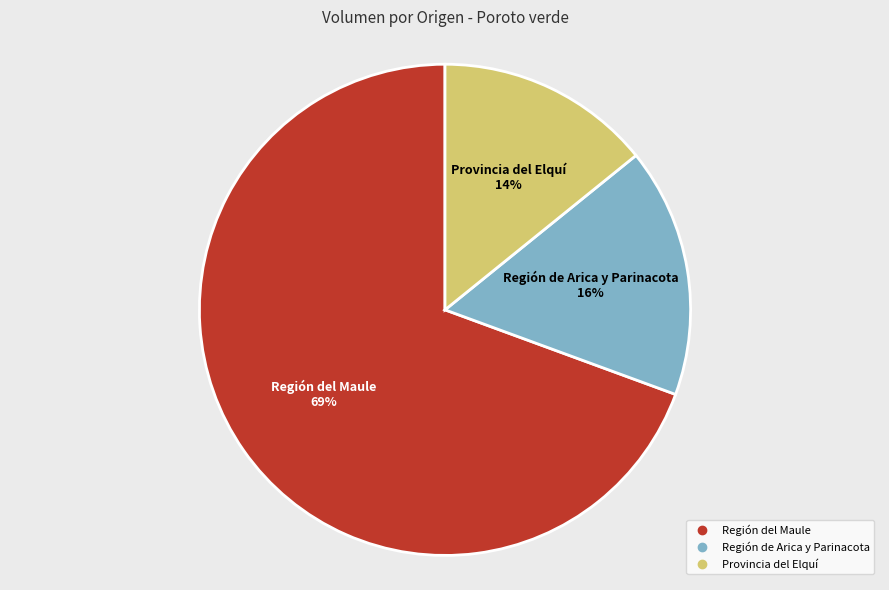

Which category has the smallest portion of the pie?

Provincia del Elquí